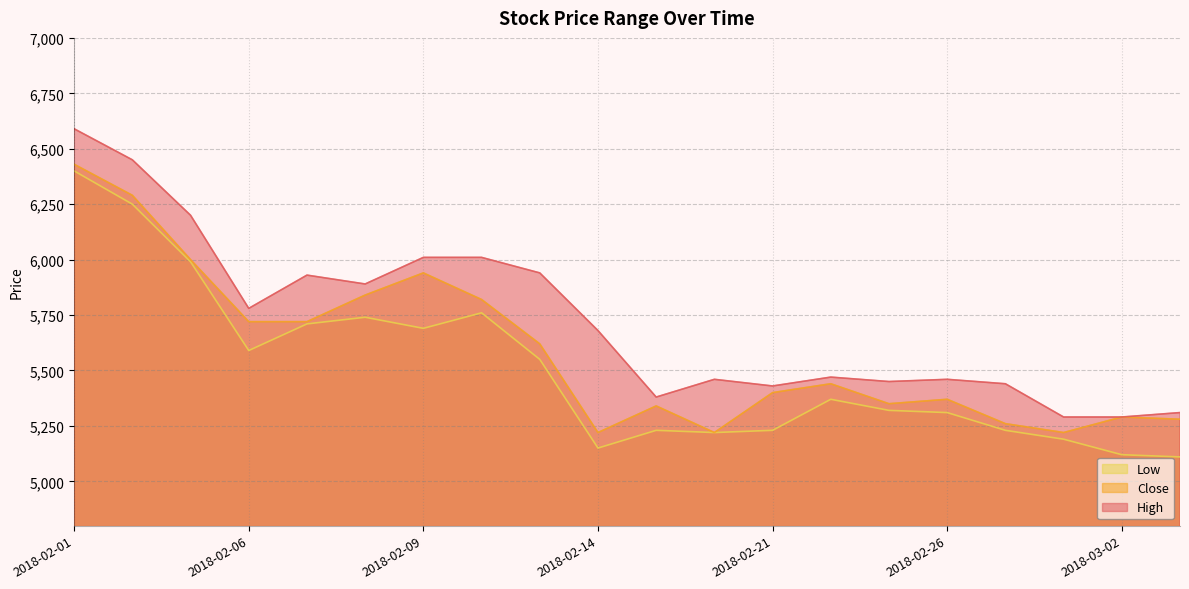

In Close, how many points are lower than both neighbors (excluding endpoints)?

4